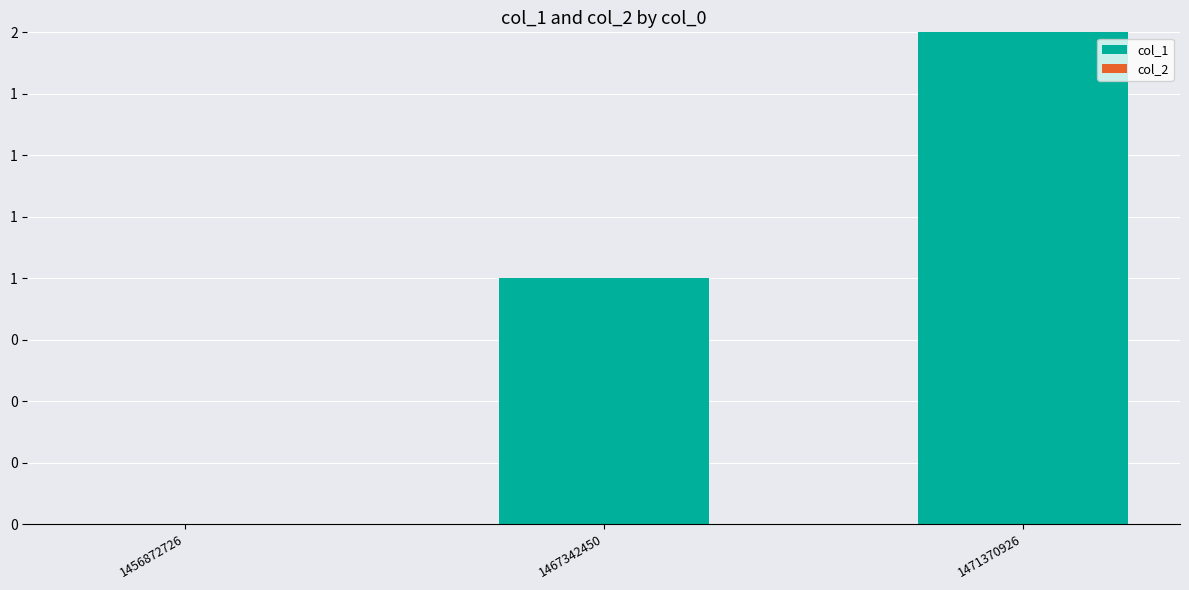

Reading left to right, extract all data points from this chart.

col_1: 0	1	2
col_2: 0	0	0